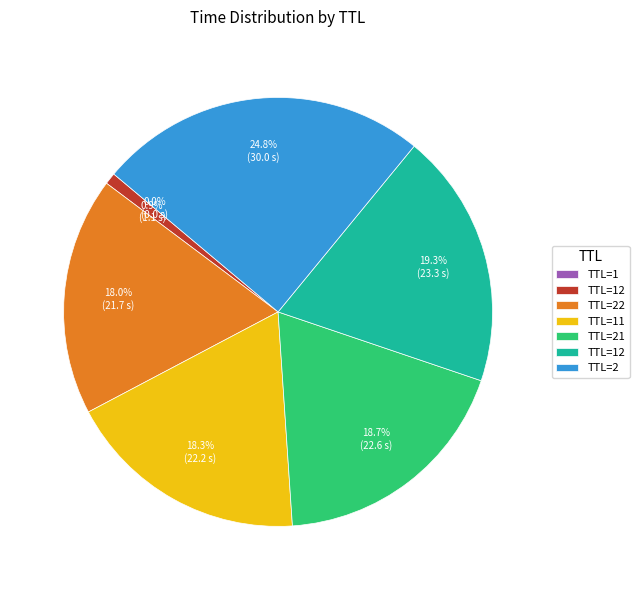

Is there a majority slice in this chart?

No